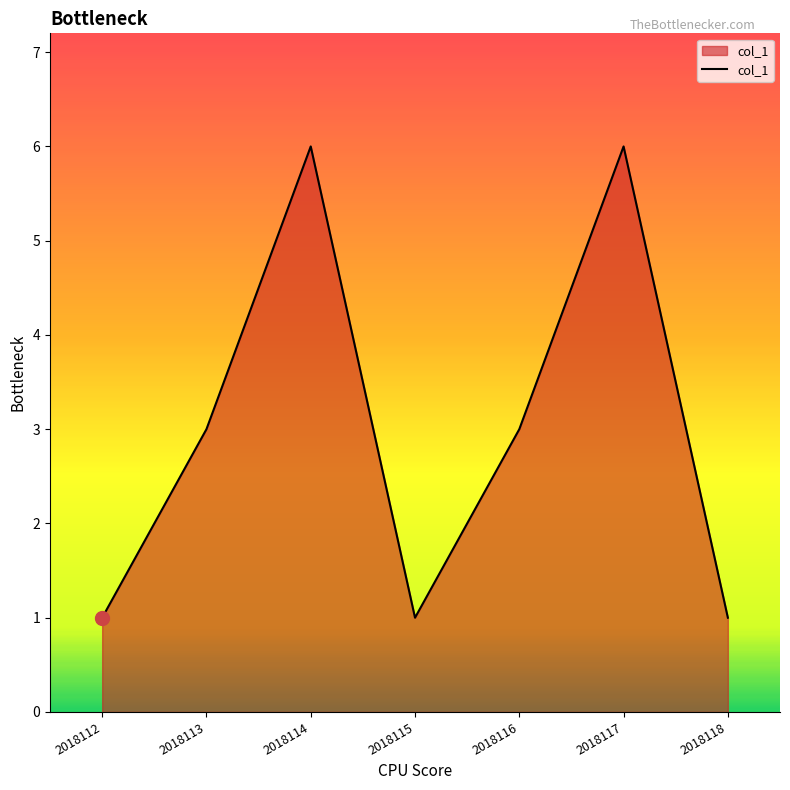

The value at 2018112 is 2. True or false?

False